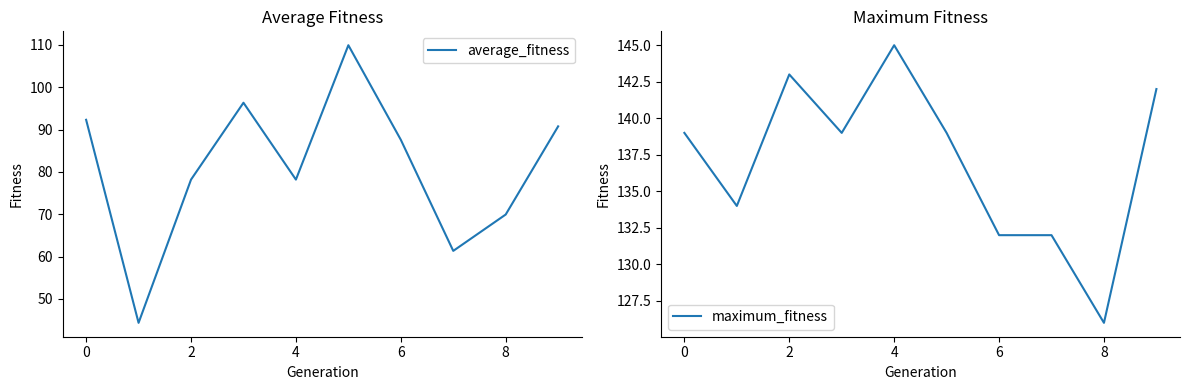

What is the value of the average_fitness point at the 2nd from the left?

44.3